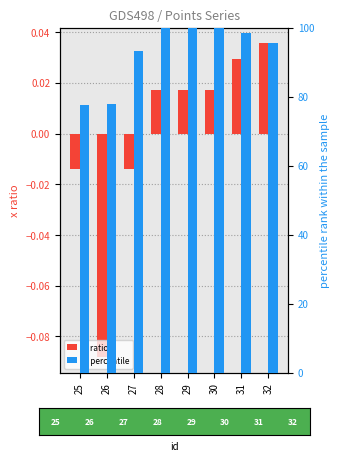

At which category is the sum across all series the highest?

28